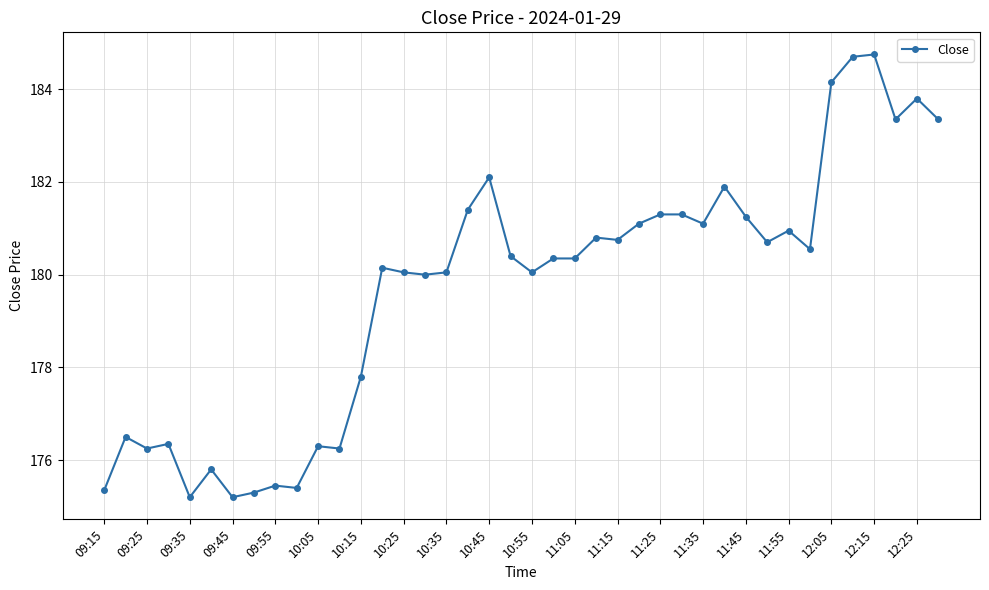

What is the minimum value shown in the chart?

175.2